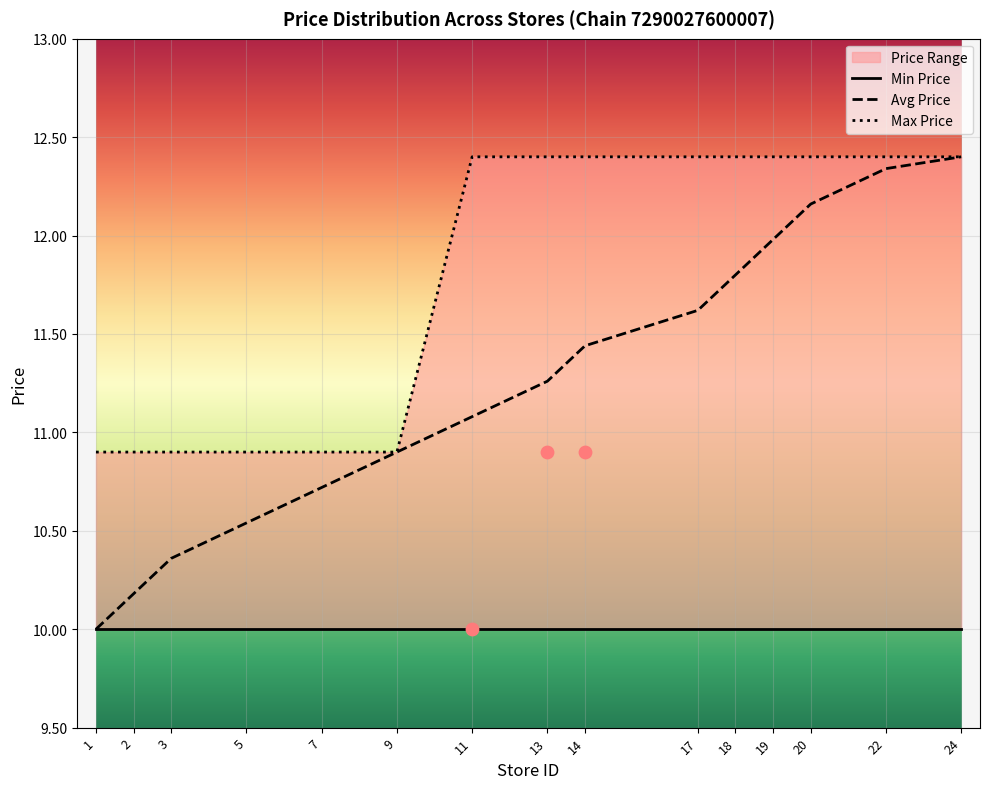

The Avg Price series shows 10.0 at 1. True or false?

True